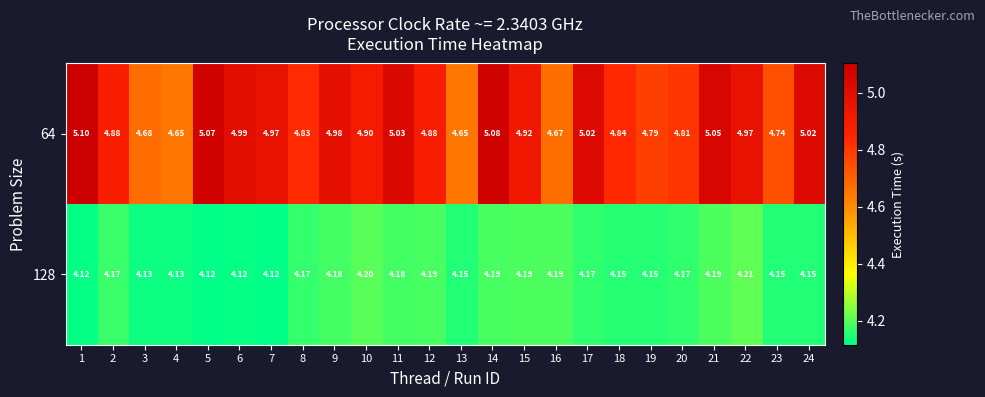

Is the value of 64 at 11 greater than the value of 128 at 22?

Yes